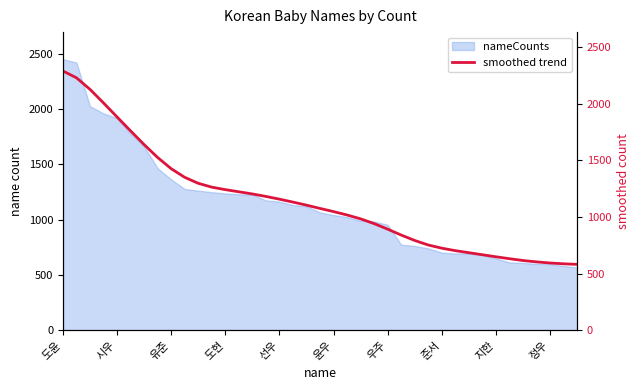

At which label does the data first exceed 1075?

도윤